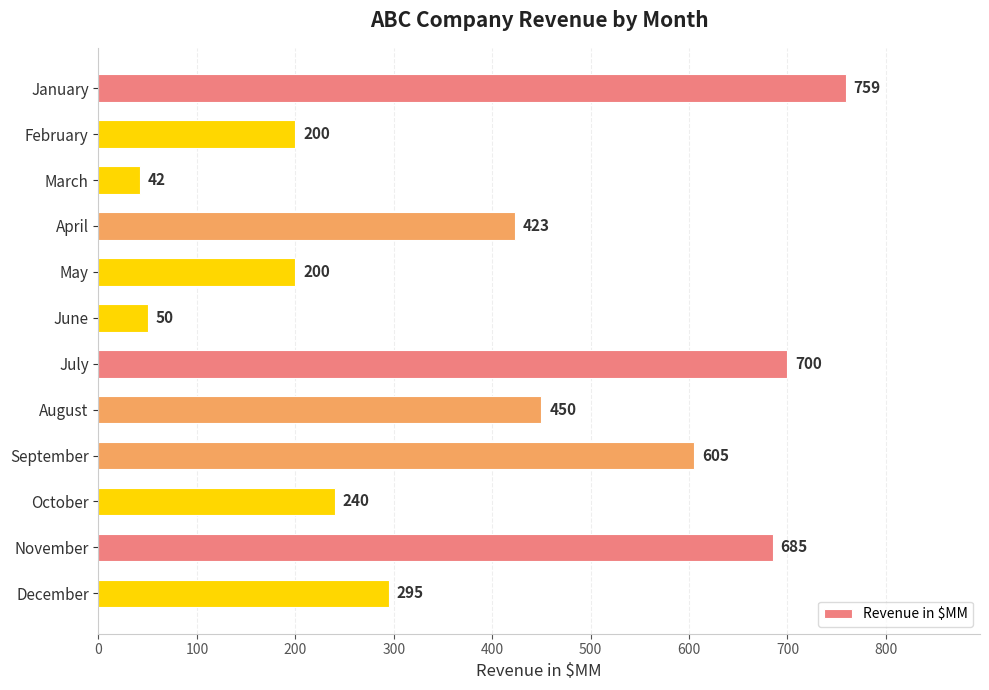

Are the bars grouped side by side (vs. stacked)?

No